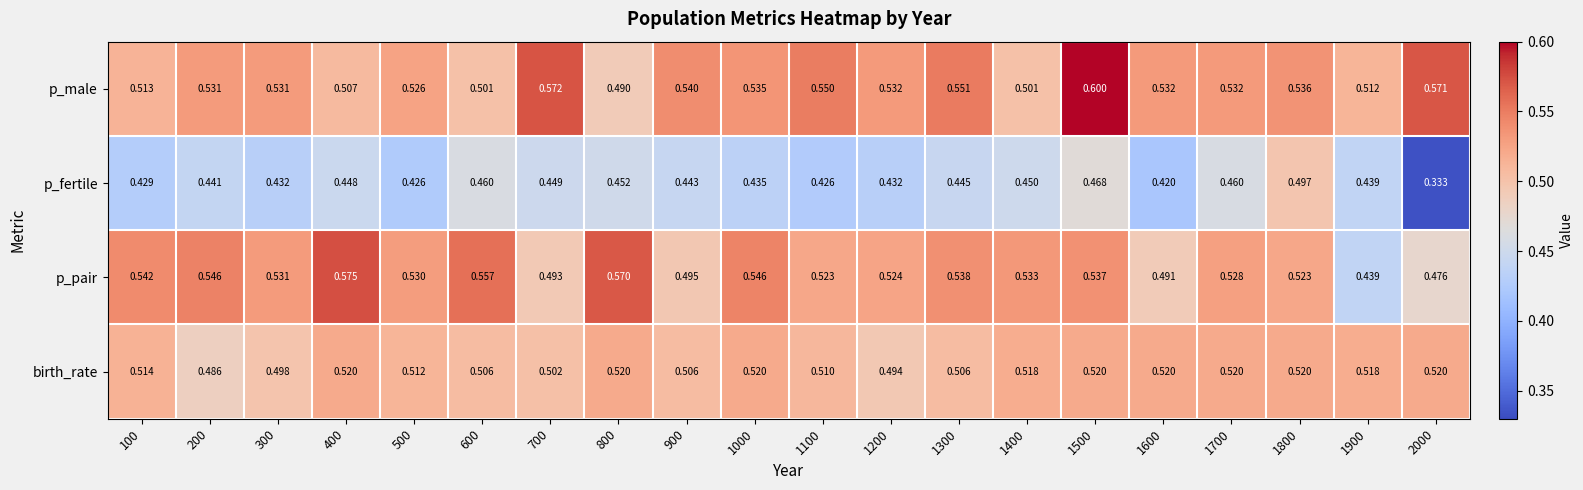

Which series has the largest range (max minus min)?

p_fertile